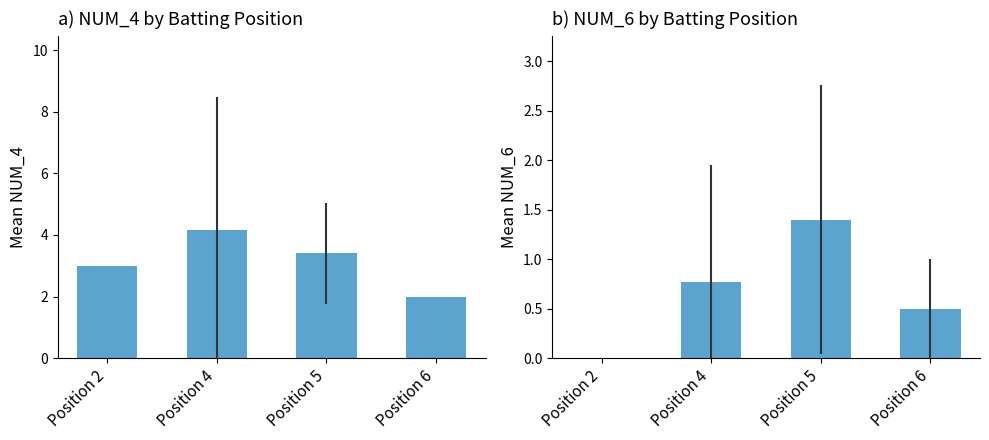

True or false: NUM_6 has a value of 0.0 at Position 2.

True